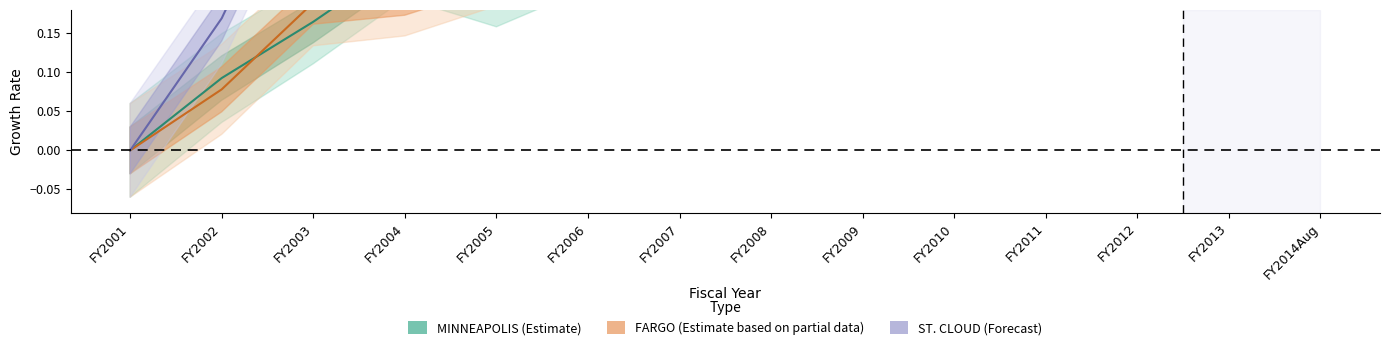

Between FY2006 and FY2005, which is larger?

FY2006